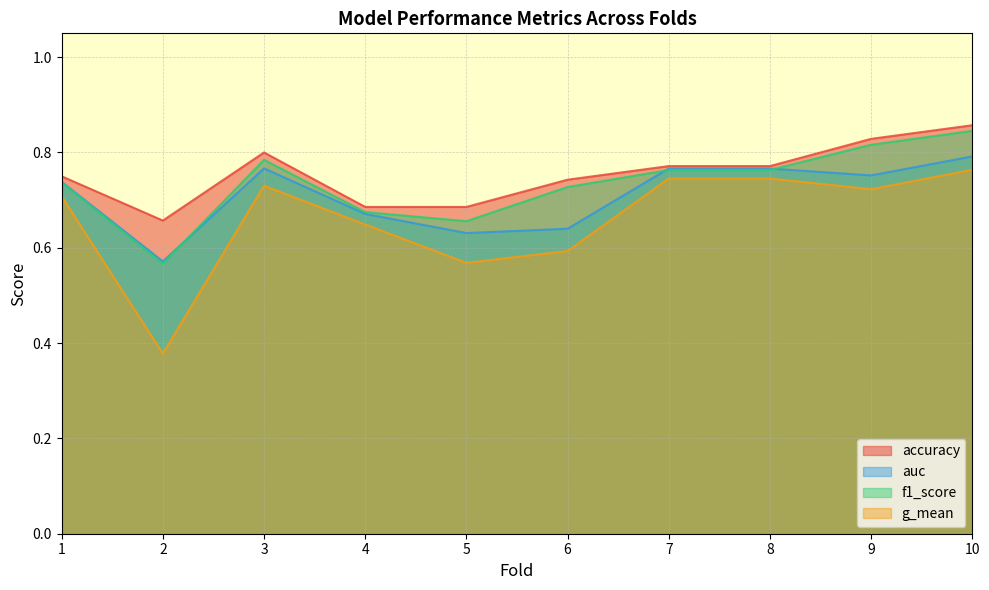

At which label does accuracy reach its minimum?

2